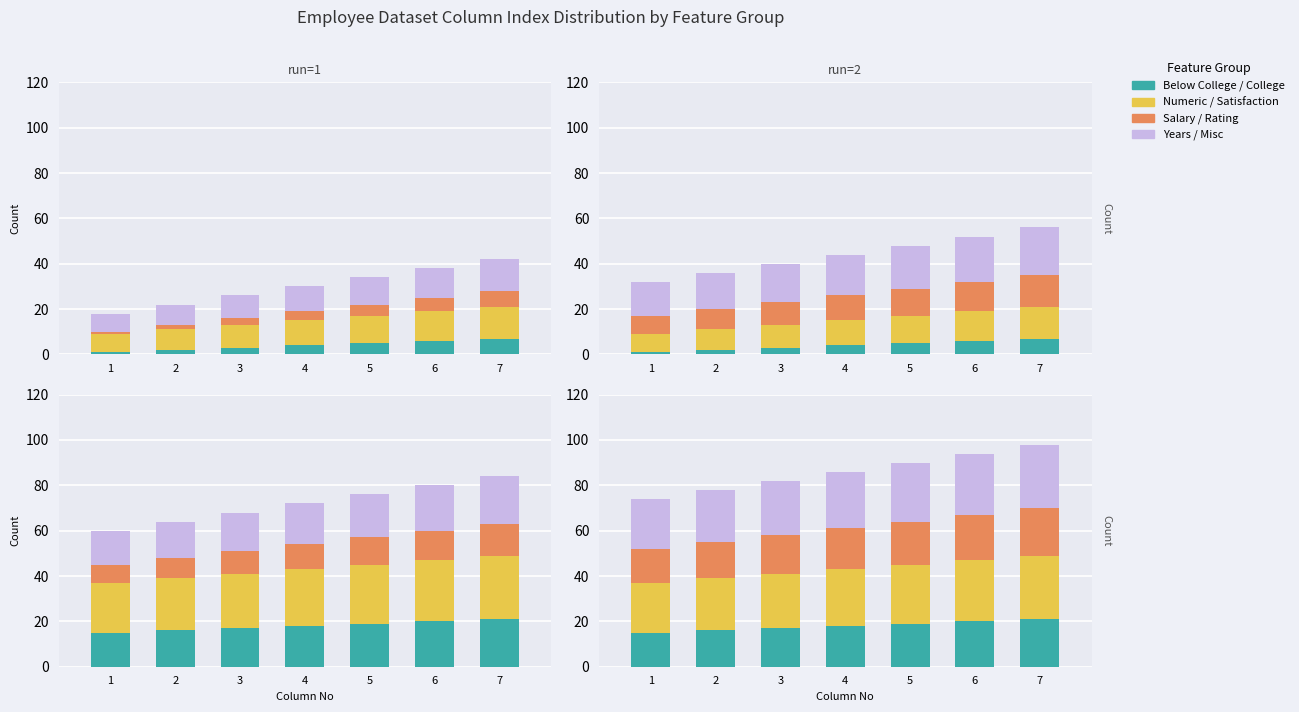

How many bars are there in each group?

4